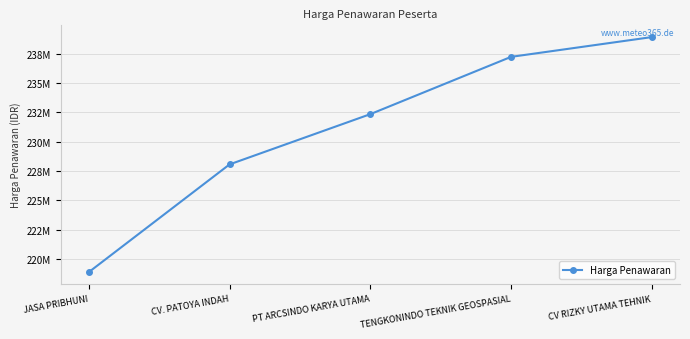

How many distinct data groups are displayed?

1